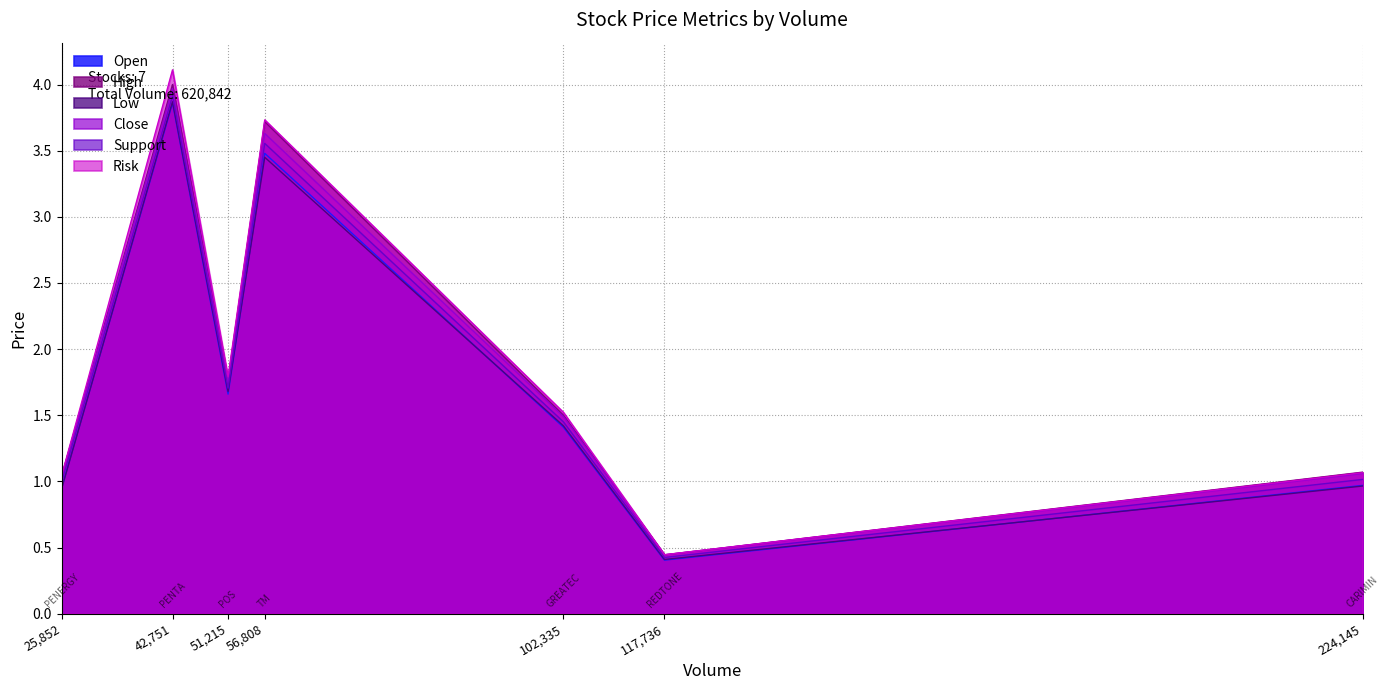

How many interior local valleys does the High series have?

2